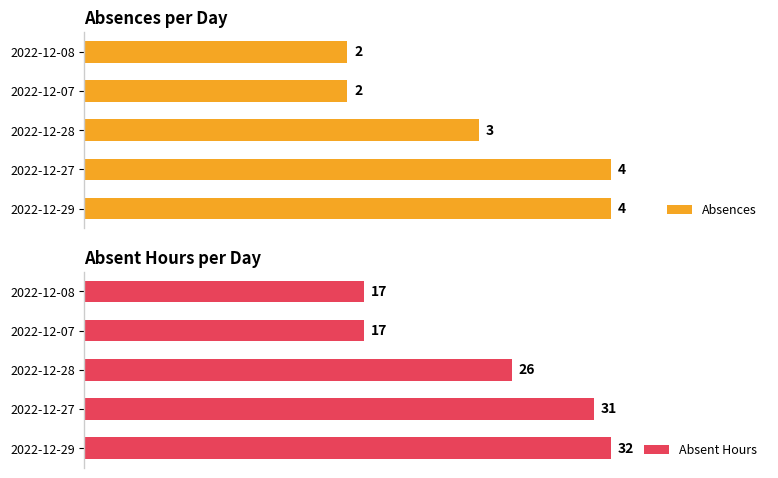

Reading left to right, transcribe all the data shown in this chart.

Absences: 4	4	3	2	2
Absent Hours: 32	31	26	17	17